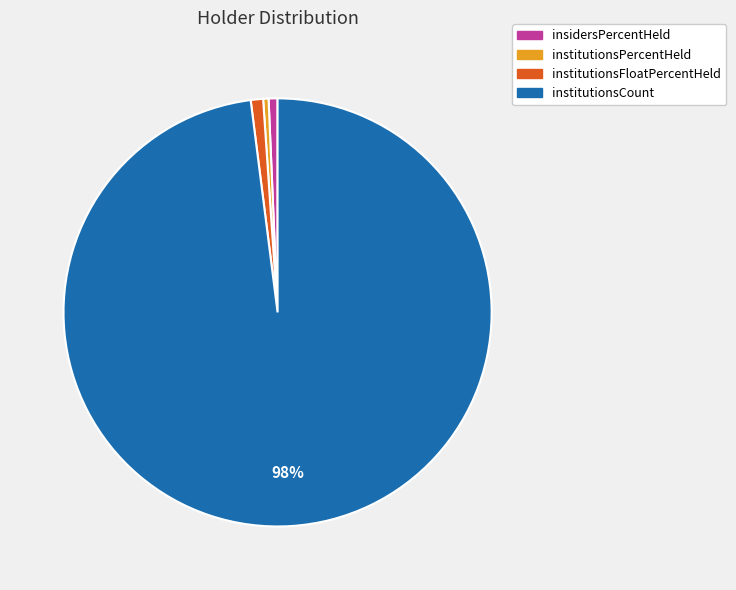

How many slices are in this pie chart?

4